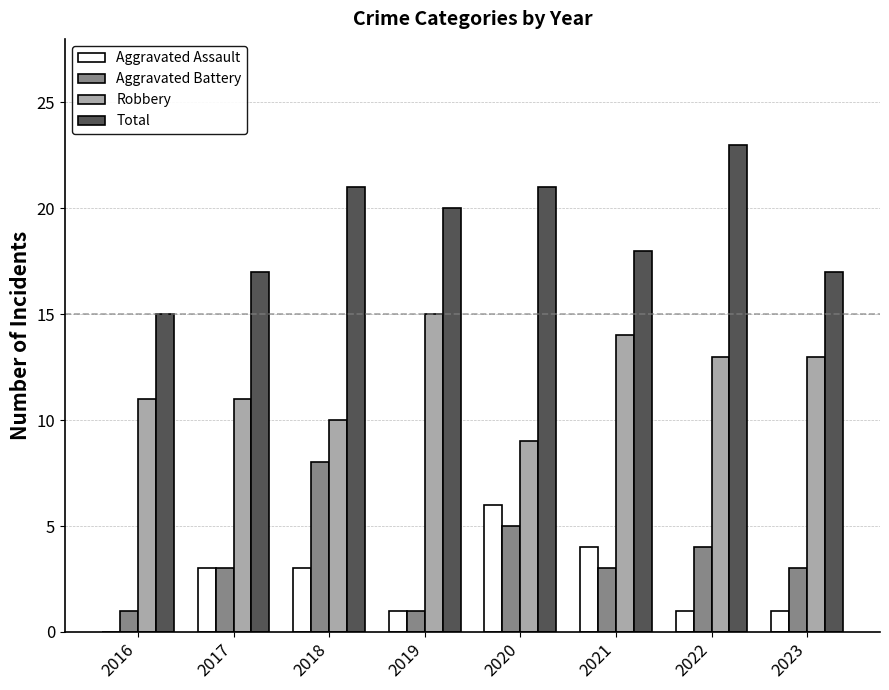

What is the greatest value displayed?

23